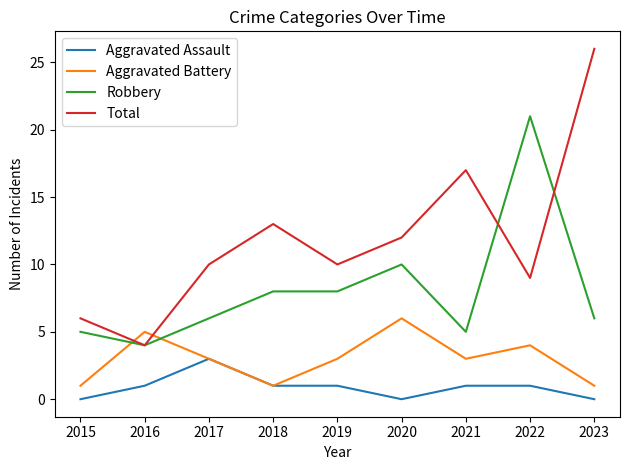

Which series has the largest total across all categories?

Total